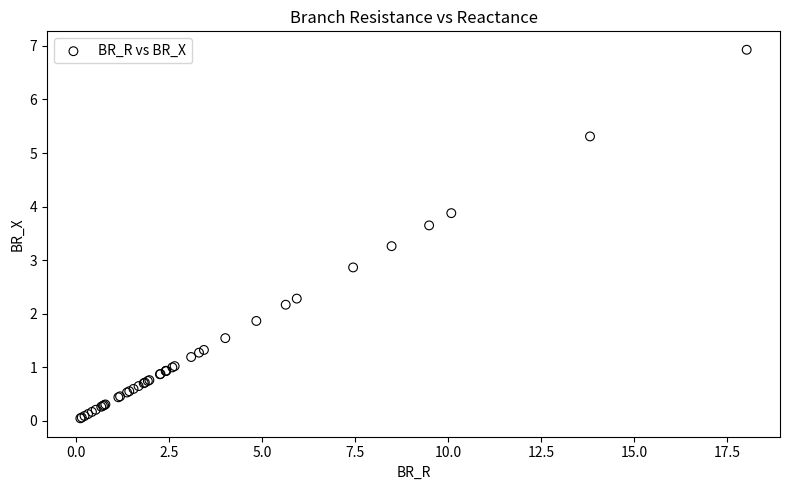

What Y value in the scatter plot is closest to 3?

2.9